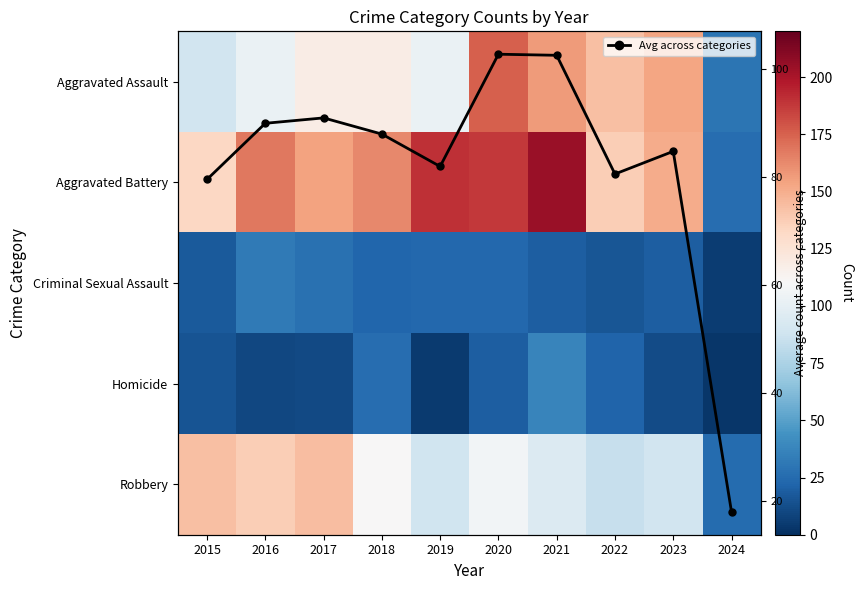

The value of Robbery at 2019 is 50.1. True or false?

False